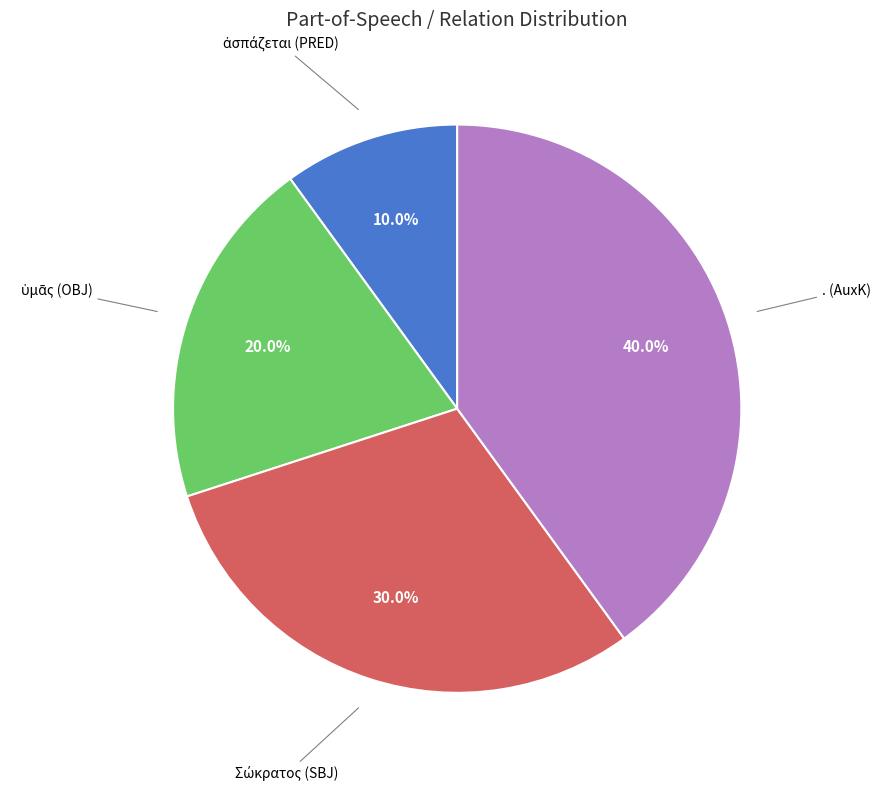

Is there any slice that represents more than half of the pie?

No